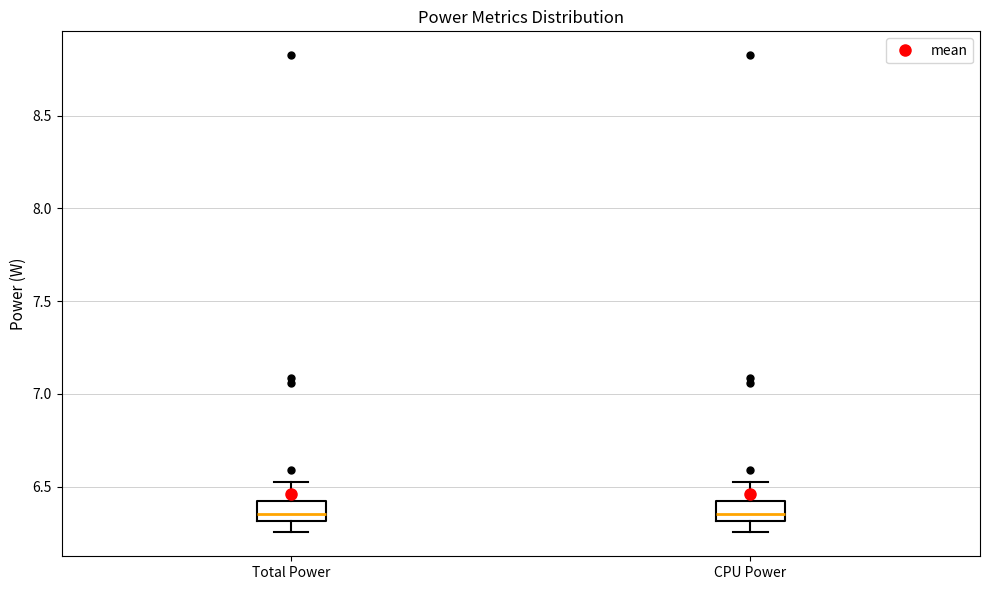

Where does the lower whisker of the box for CPU Power end on the y-axis? The values are not printed on the chart, so give them approximately, as read against the axis.

6.25